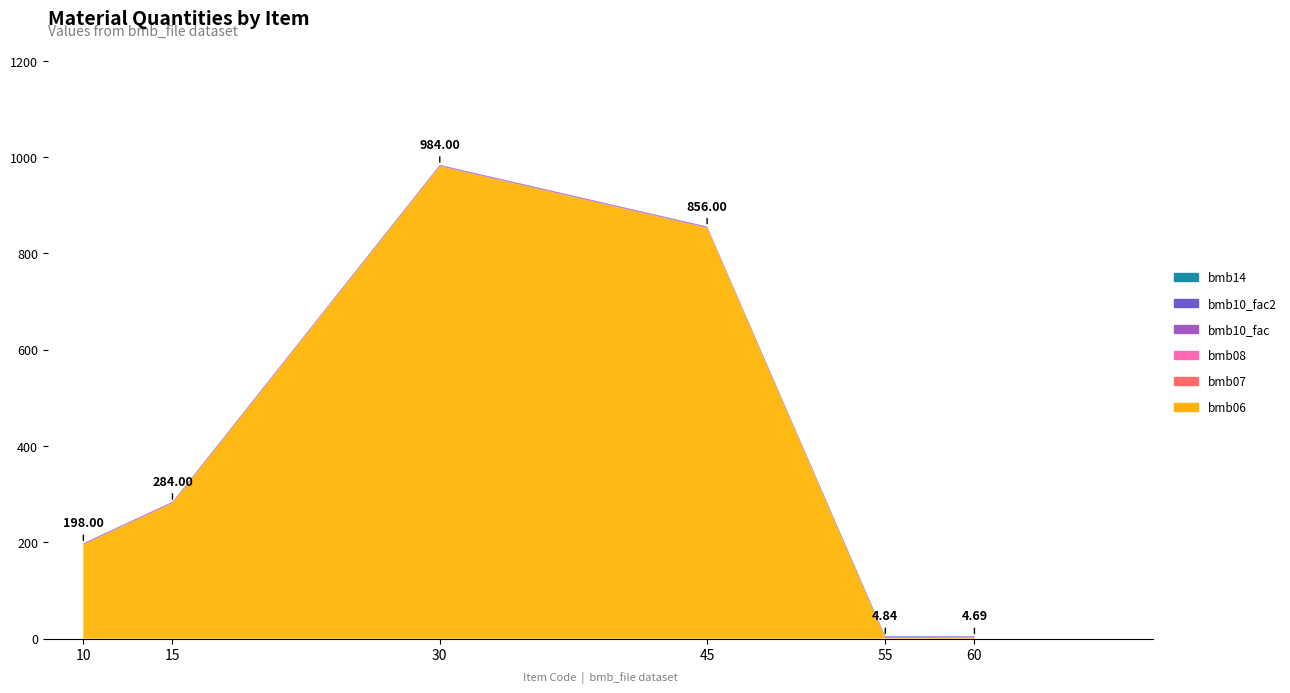

Reading right to left, transcribe all the data shown in this chart.

bmb06: 1.7	0.8	853.0	981.0	281.0	195.0
bmb07: 1.0	1.0	1.0	1.0	1.0	1.0
bmb08: 0.0	0.0	0.0	0.0	0.0	0.0
bmb10_fac: 1.0	1.0	1.0	1.0	1.0	1.0
bmb10_fac2: 1.0	1.0	1.0	1.0	1.0	1.0
bmb14: 0.0	1.0	0.0	0.0	0.0	0.0